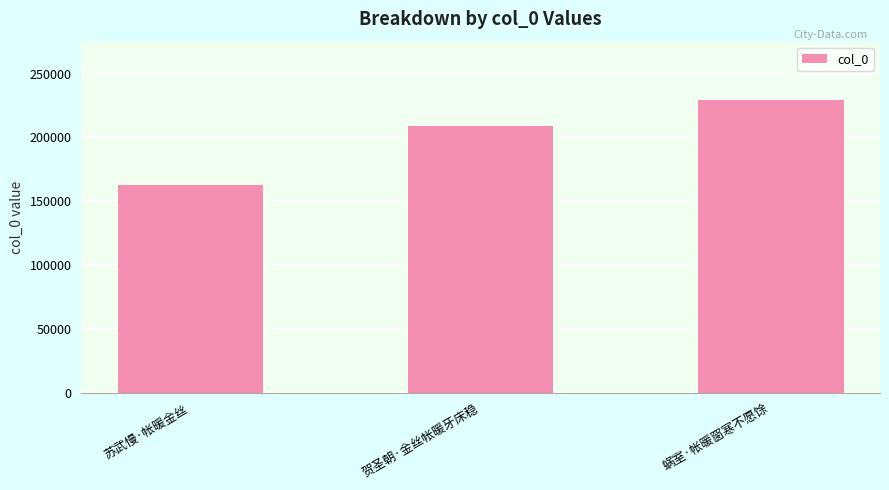

Where is the data nearest to the value 196020?

贺圣朝·金丝帐暖牙床稳